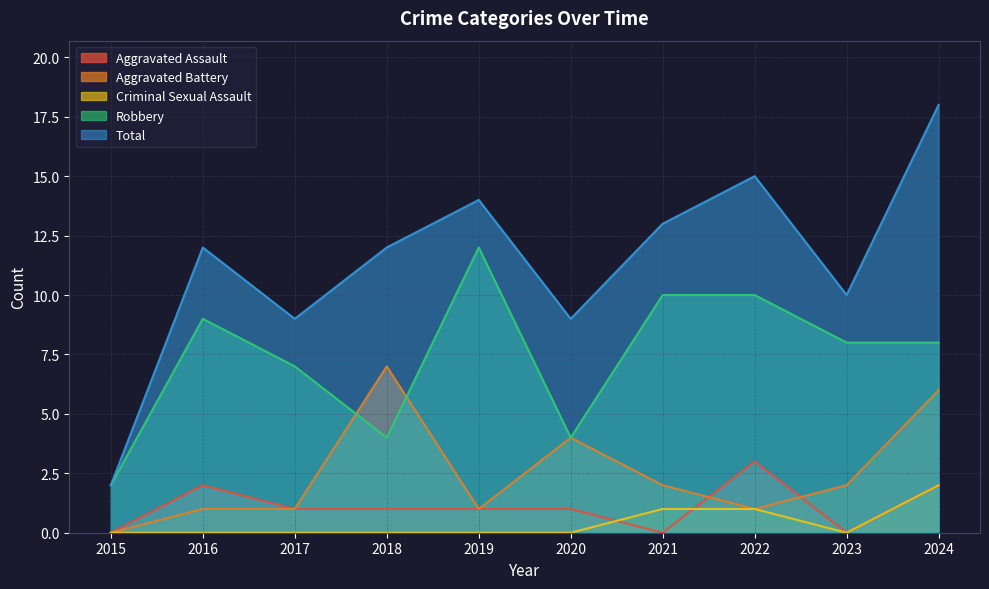

True or false: Robbery and Criminal Sexual Assault cross at least once.

False